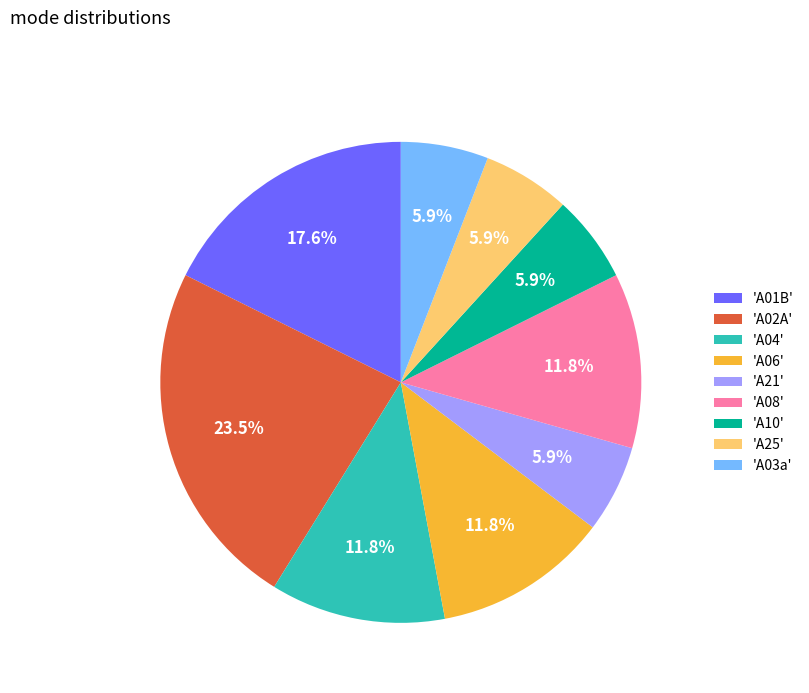

What is the total percentage of 'A01B' and 'A25'?

23.5%